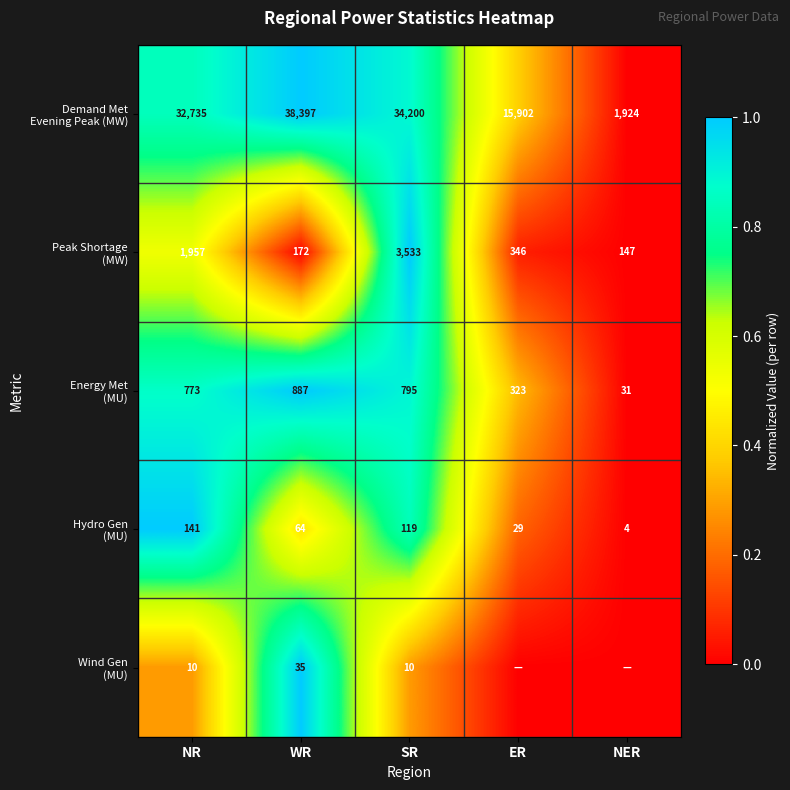

What is the difference between the highest and lowest values at WR?

38362